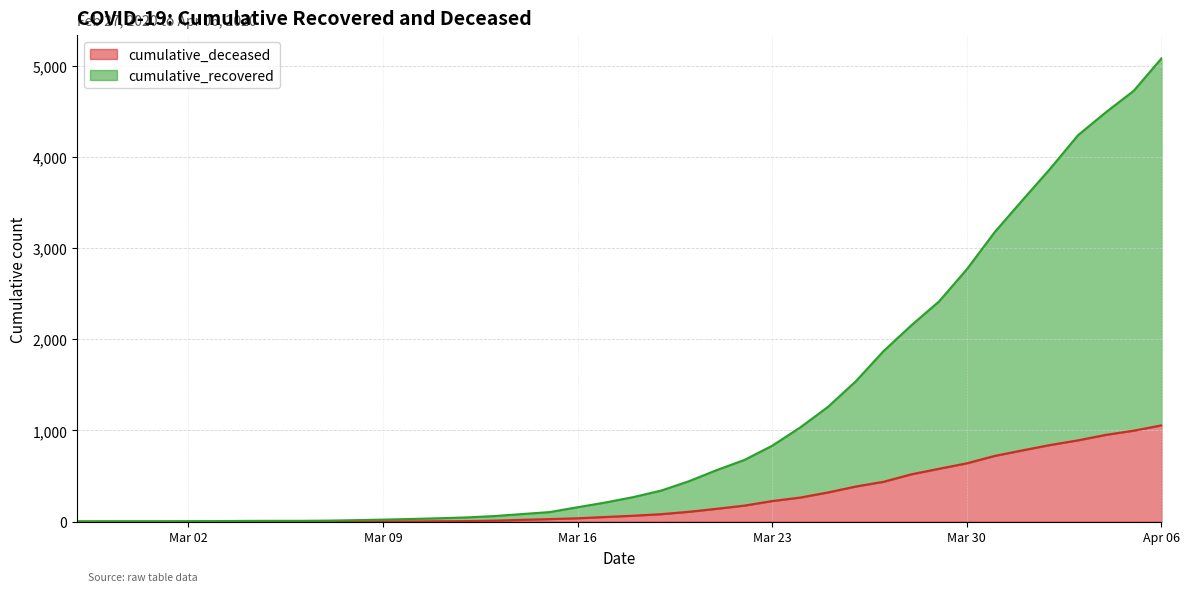

At which category is the sum across all series the highest?

Apr 06